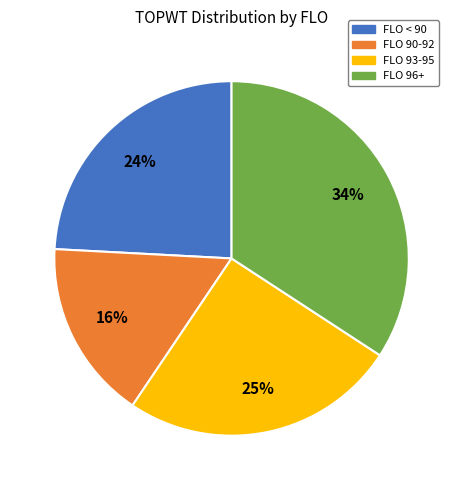

The FLO 90-92 slice represents 16% of the pie. True or false?

True